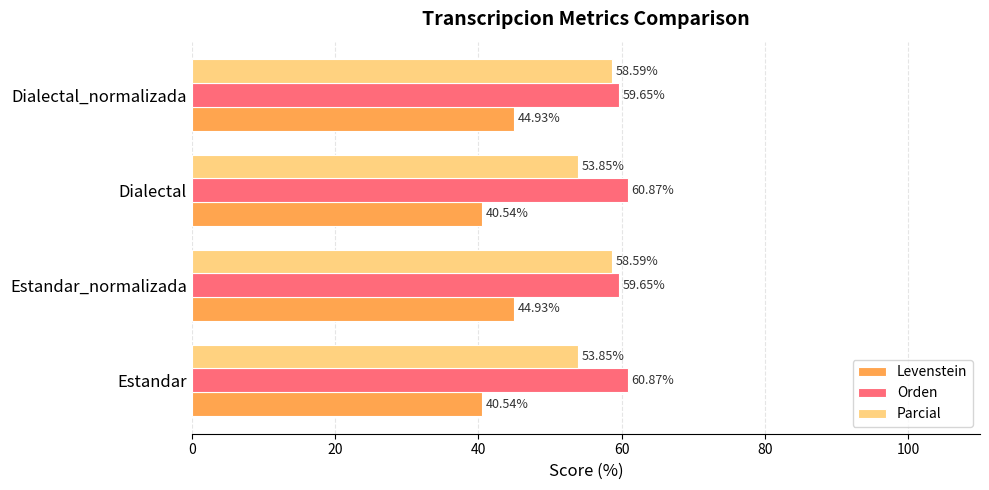

How many distinct data groups are displayed?

3